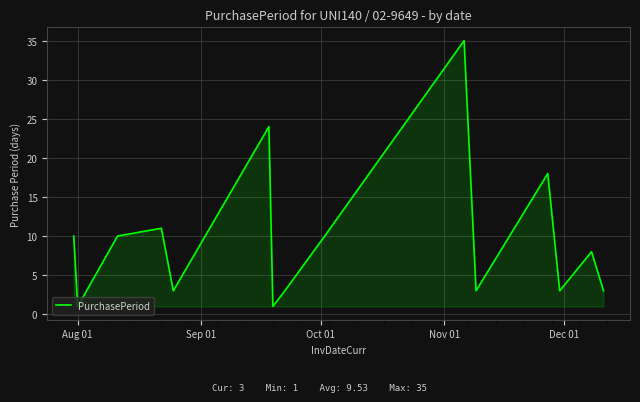

What is the greatest value displayed?

35